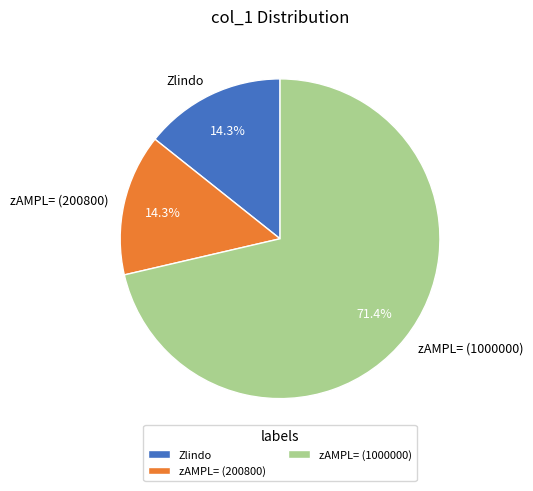

Approximately how many times larger is the value at zAMPL= (200800) compared to Zlindo?

1.0